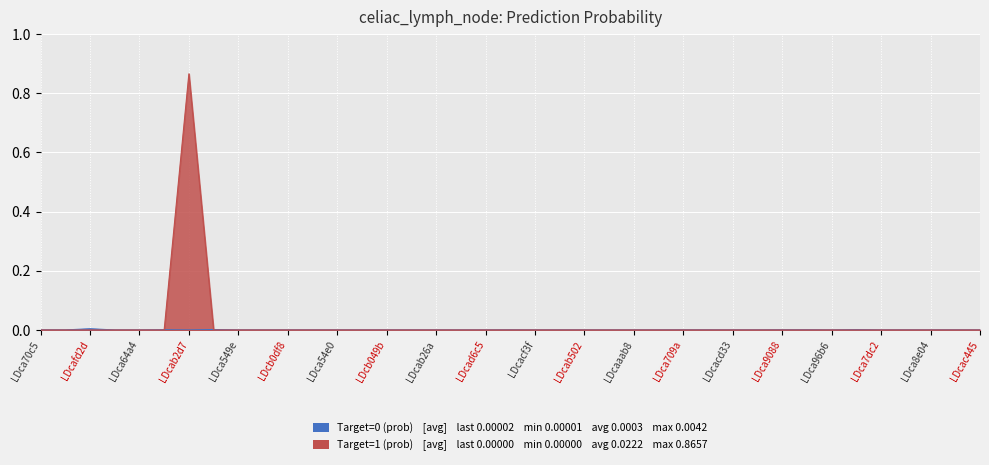

How many lines are shown in the chart?

2